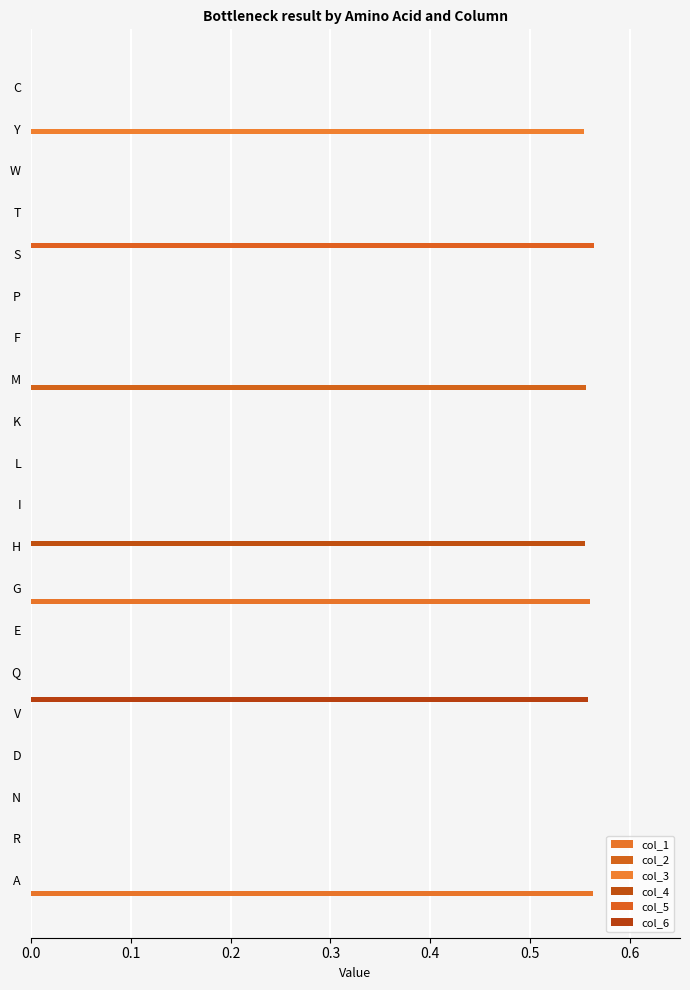

How many distinct data groups are displayed?

6